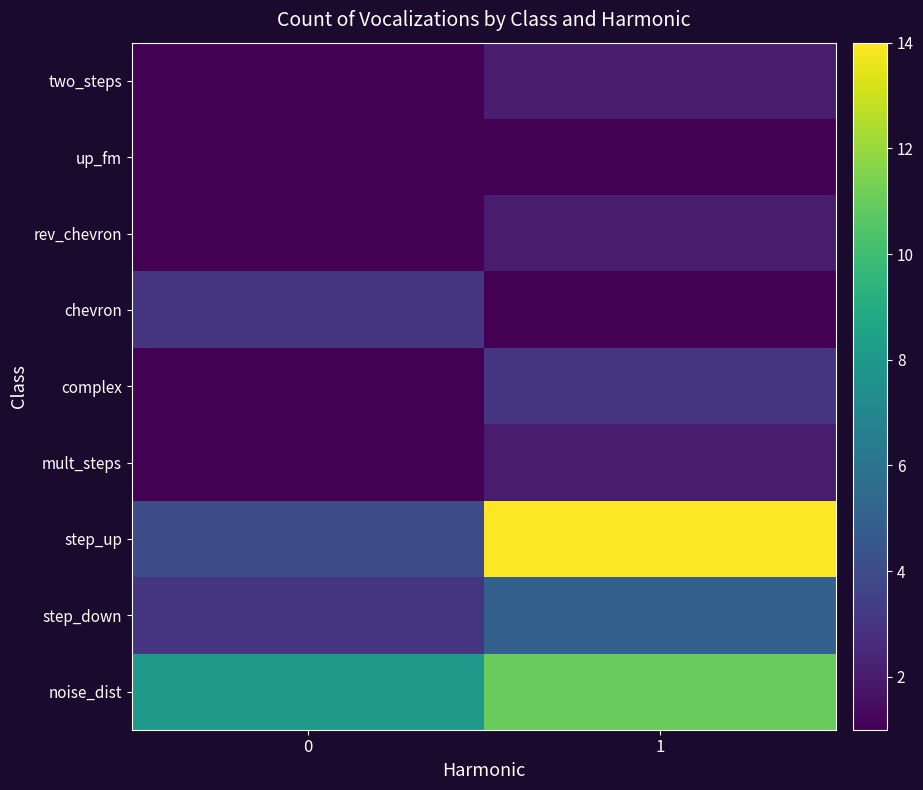

Which has a higher value, 0 or 1?

1